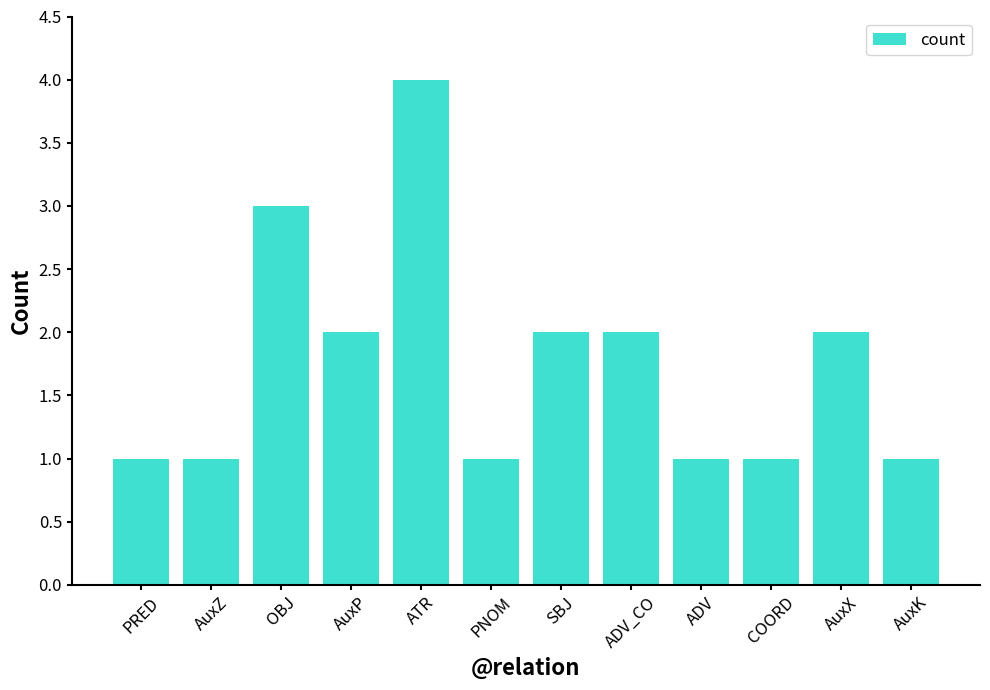

Reading right to left, list all the values displayed in this chart.

1	2	1	1	2	2	1	4	2	3	1	1